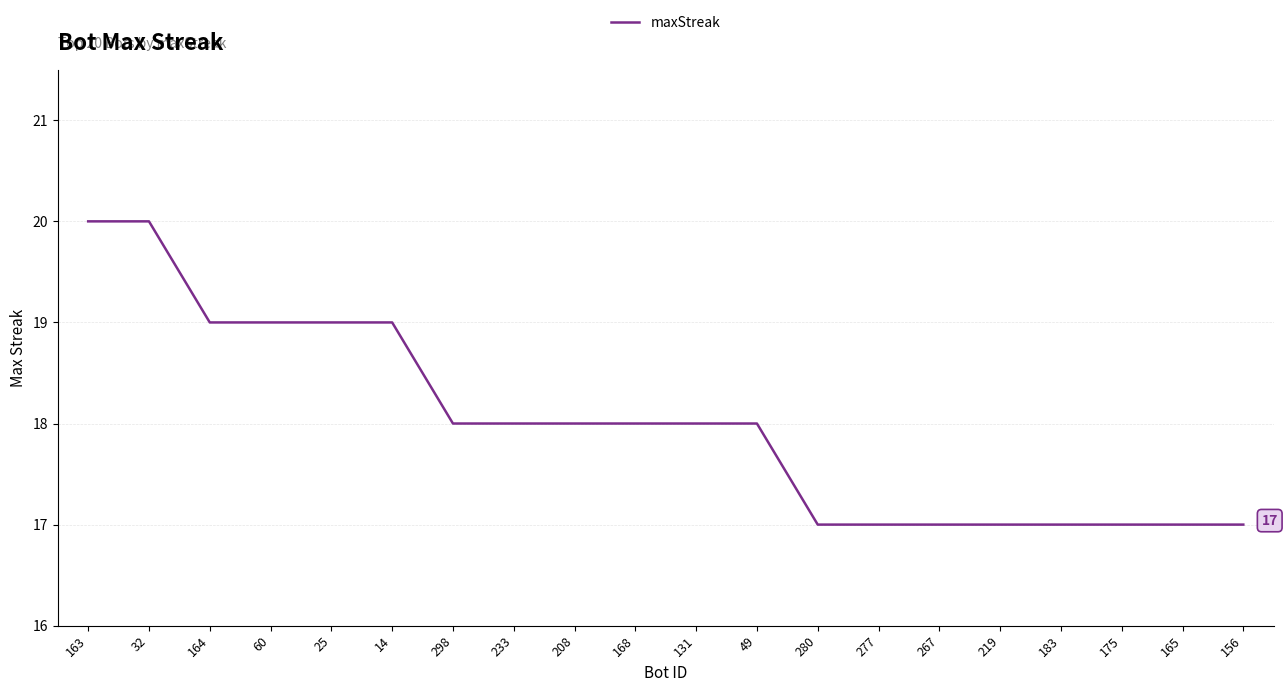

Read the value at 280.

17